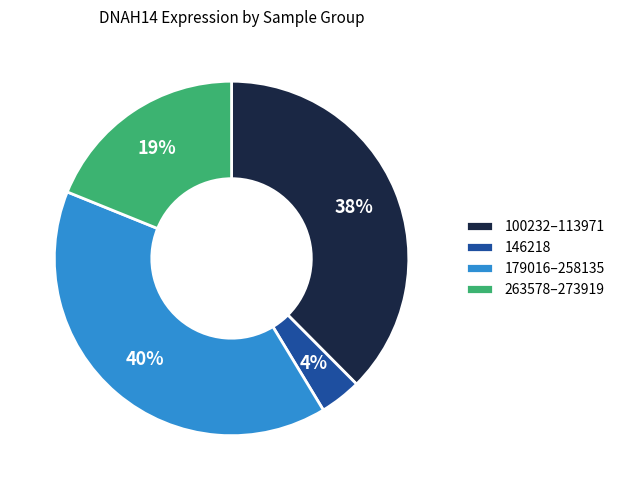

To the nearest percent, what portion does 146218 represent?

4%